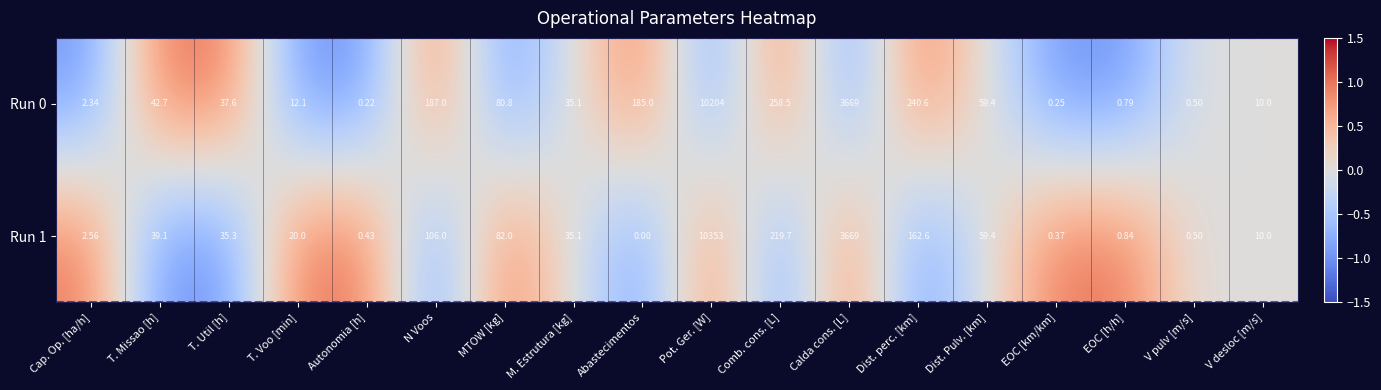

At which category is the sum across all series the highest?

Pot. Ger. [W]